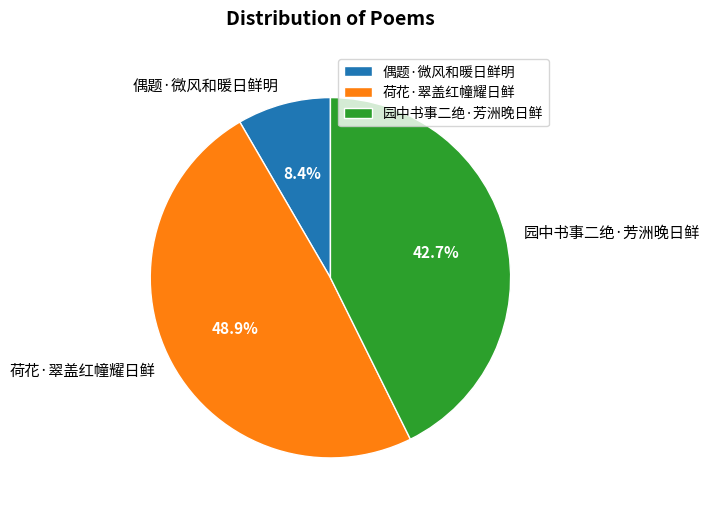

Is it true that 荷花·翠盖红幢耀日鲜 is 49% of the pie?

True